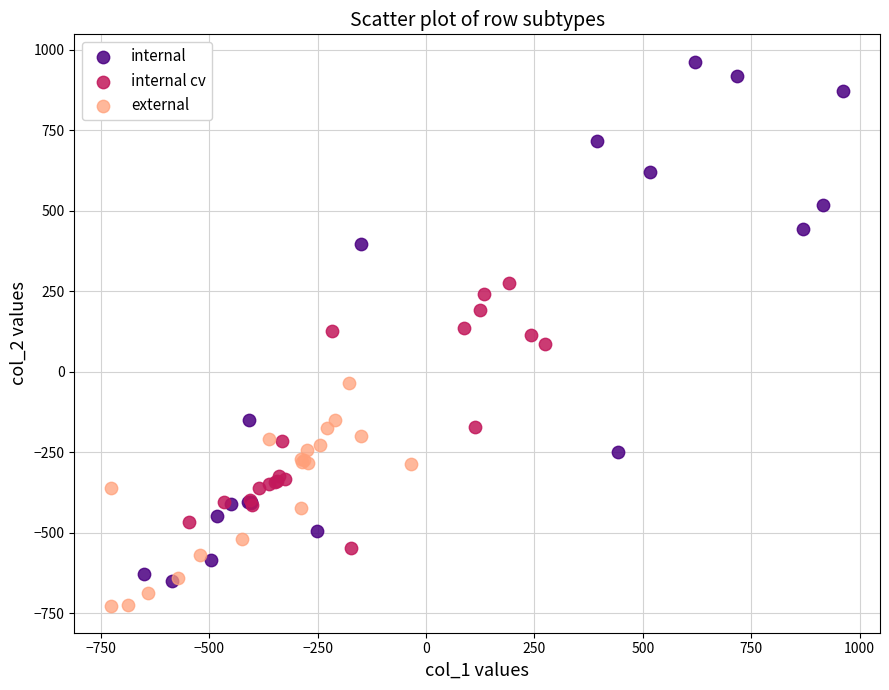

What are all the series names shown in the legend?

internal, internal cv, external